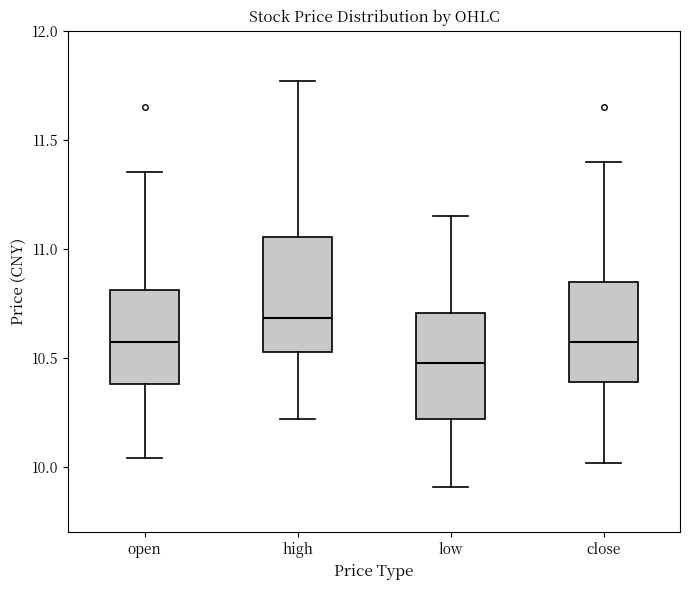

Which box's median line is the lowest?

low